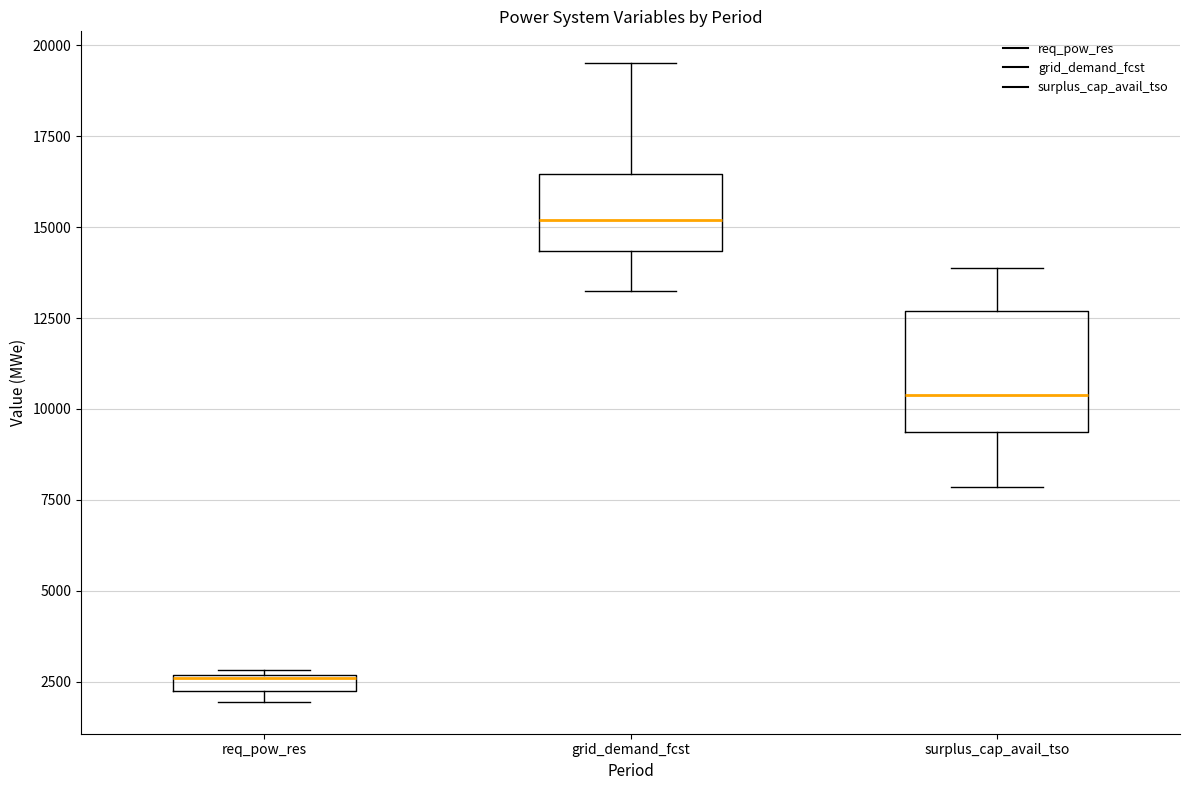

Where does the median line of the box for grid_demand_fcst sit on the y-axis? The values are not printed on the chart, so give them approximately, as read against the axis.

15000